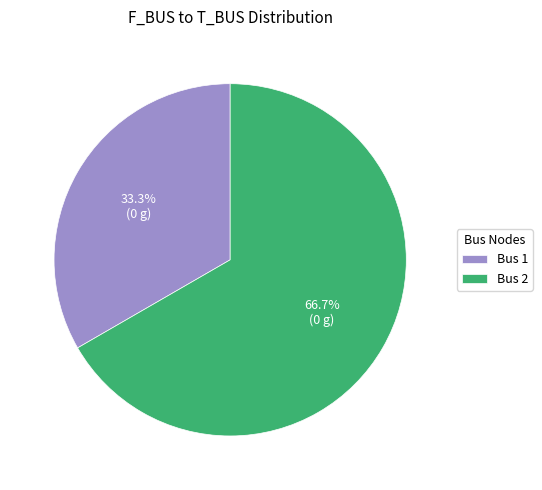

How many segments does this pie chart have?

2